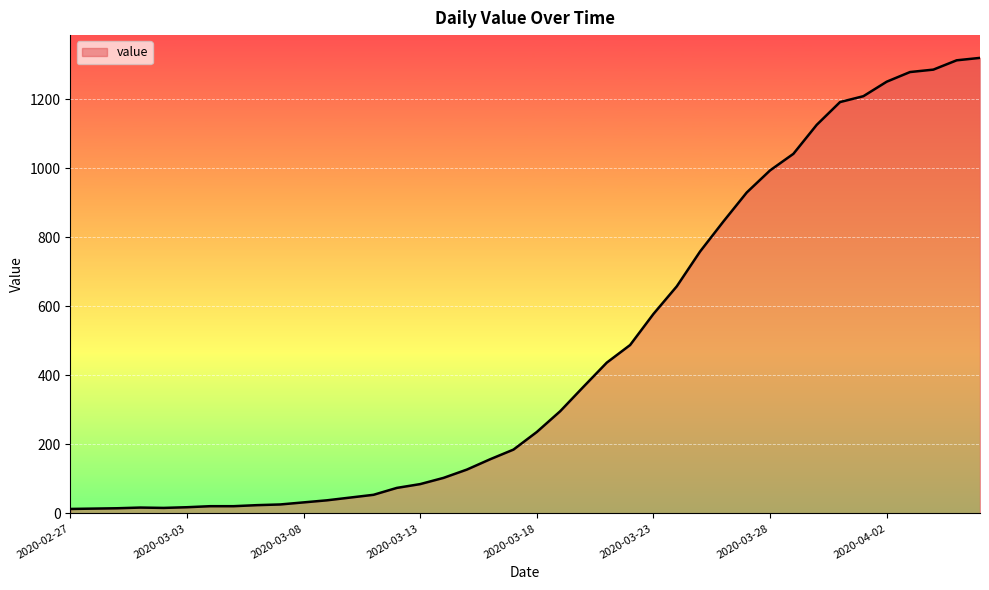

What is the smallest value displayed?

13